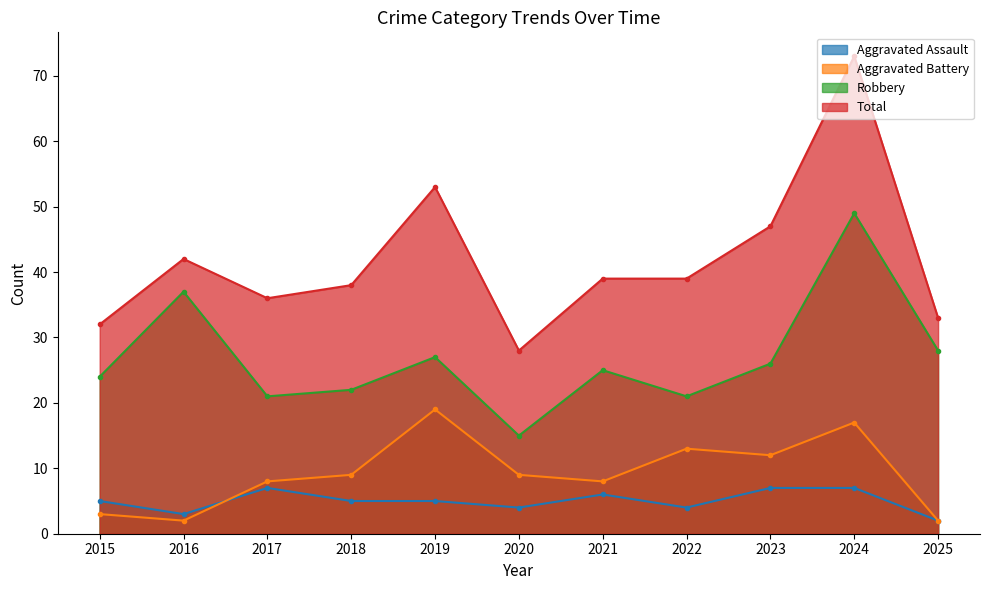

At which category is the sum across all series the highest?

2024